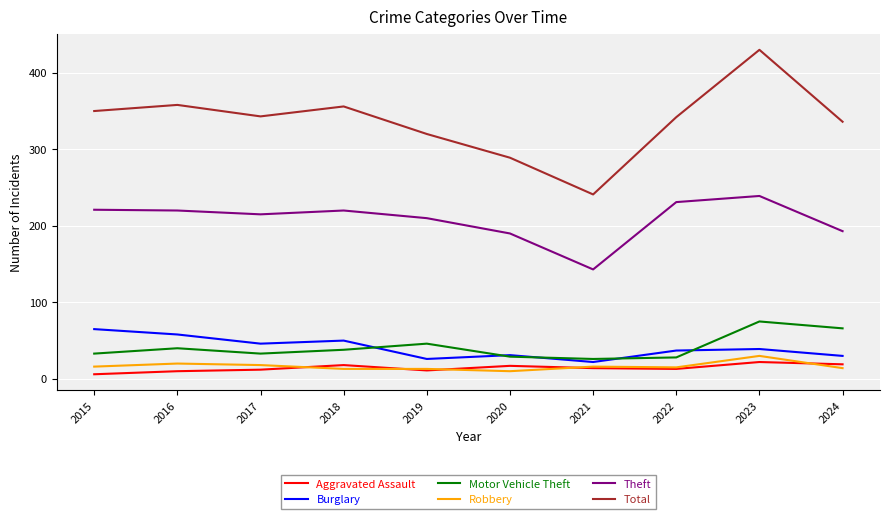

How many interior local valleys does the Theft series have?

2